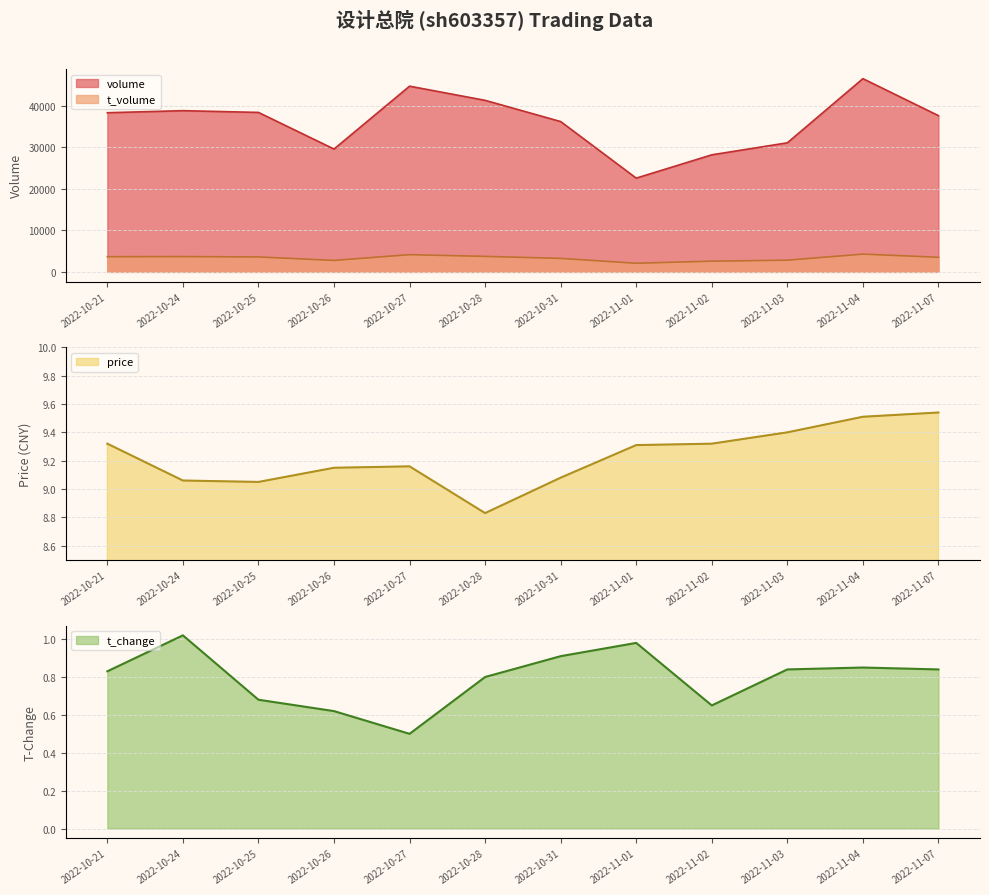

What is the total value across all series at 2022-11-07?

41114